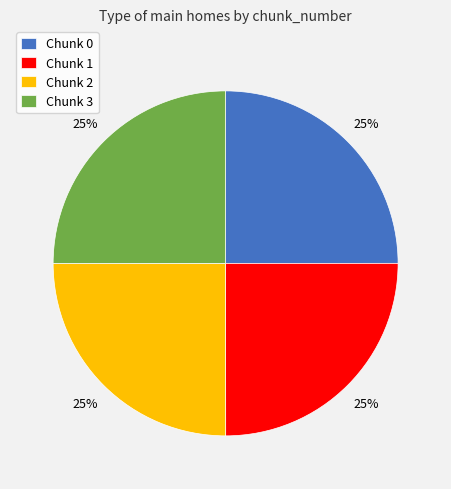

Is it true that Chunk 1 is 25% of the pie?

True